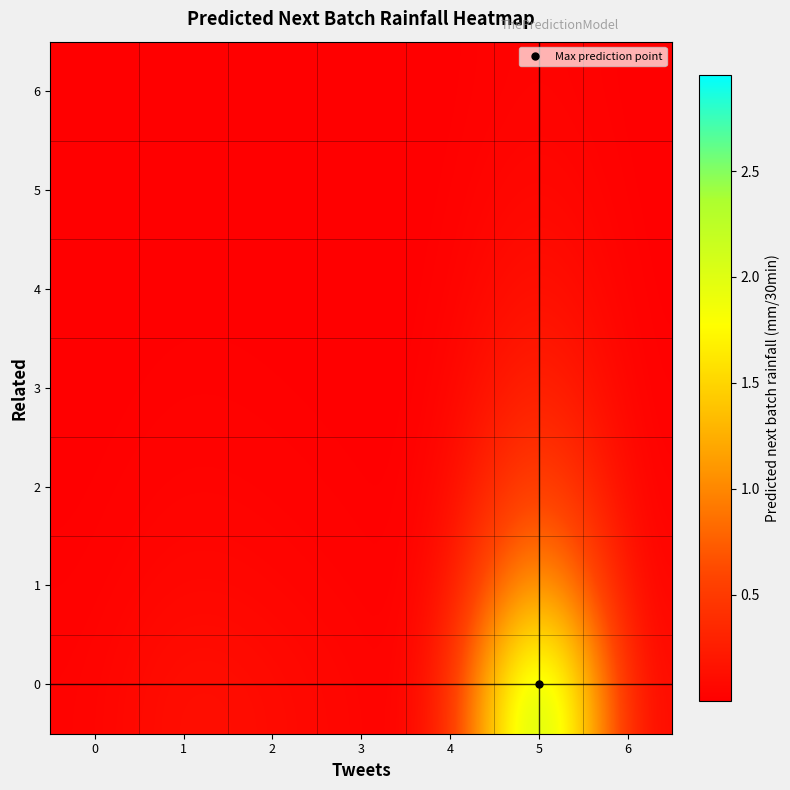

What is the greatest value displayed?

3.0